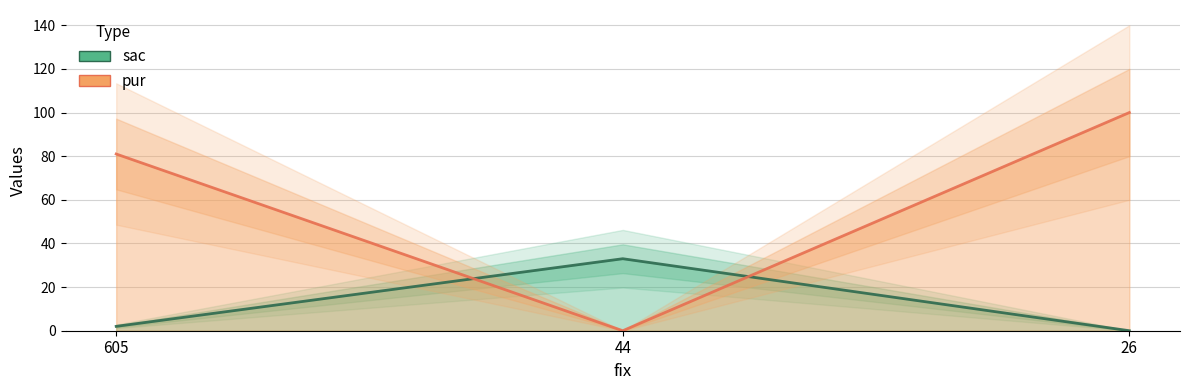

Between 605 and 44, which is larger?

44